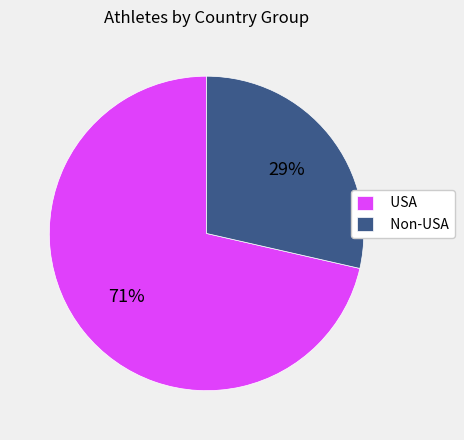

Is there any slice that represents more than half of the pie?

Yes